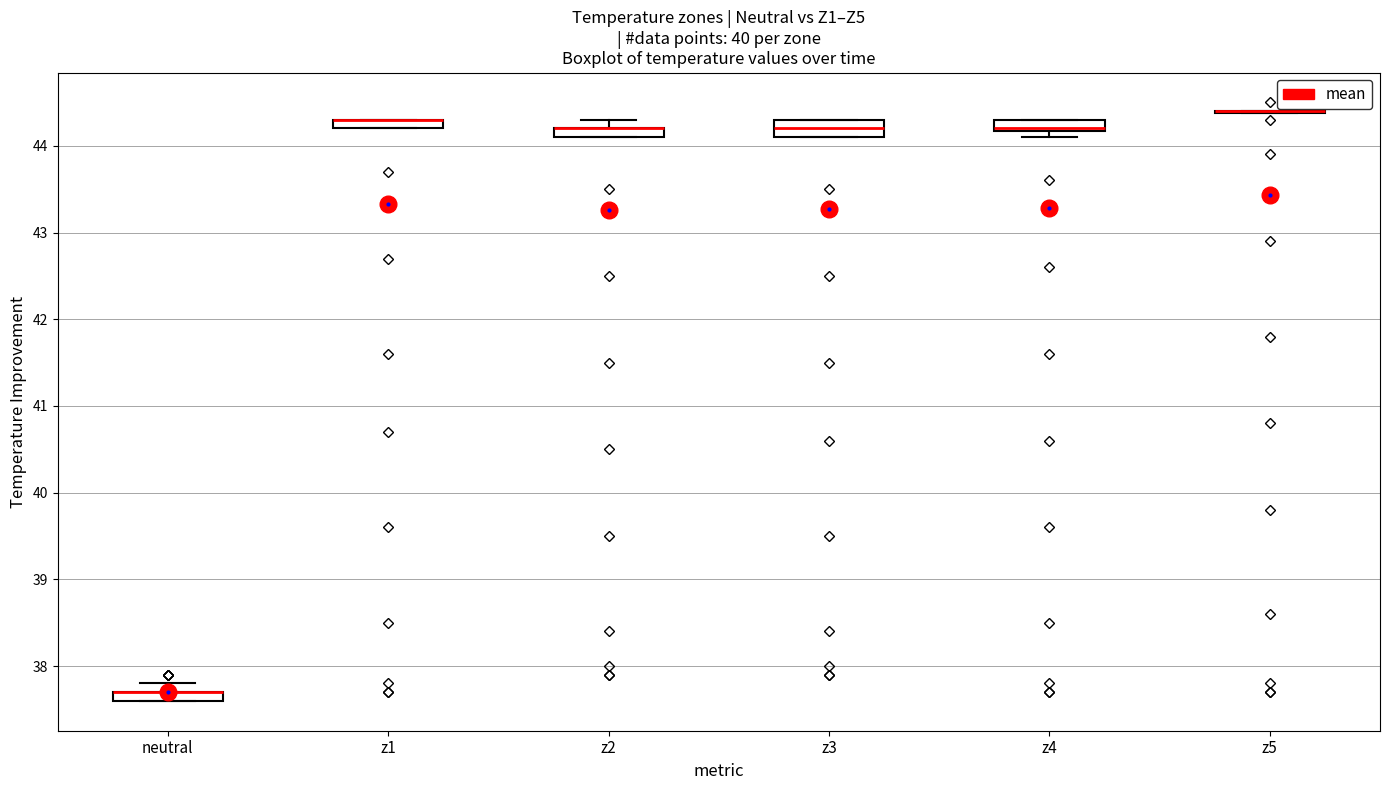

Where is the upper edge of the box for z1 on the y-axis? The values are not printed on the chart, so give them approximately, as read against the axis.

44.3